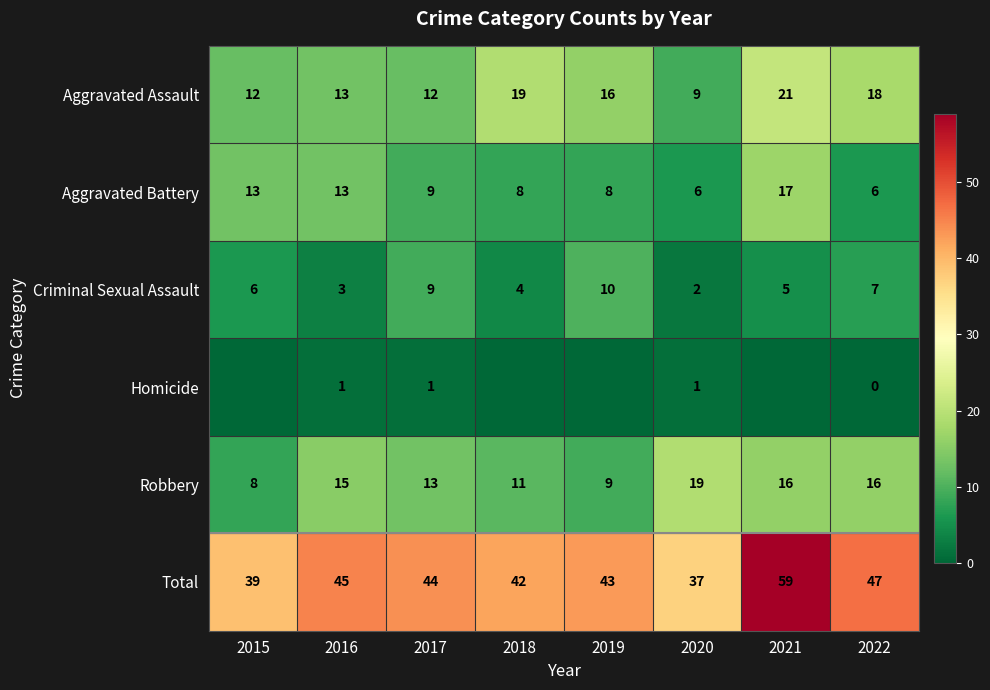

At which label does Aggravated Battery first exceed 9?

2015